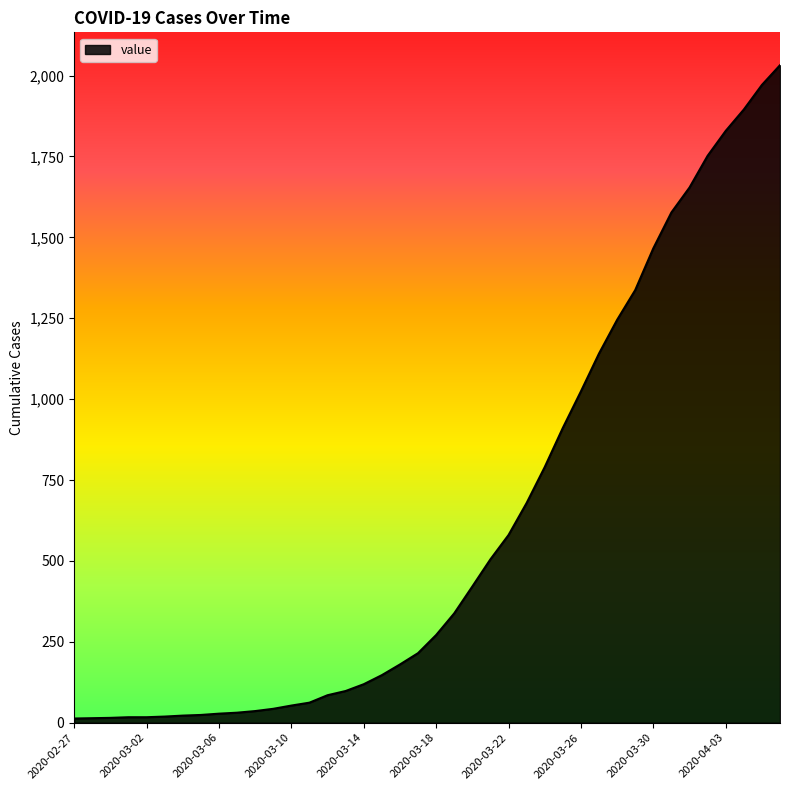

What is the difference between the maximum and minimum values?

2019